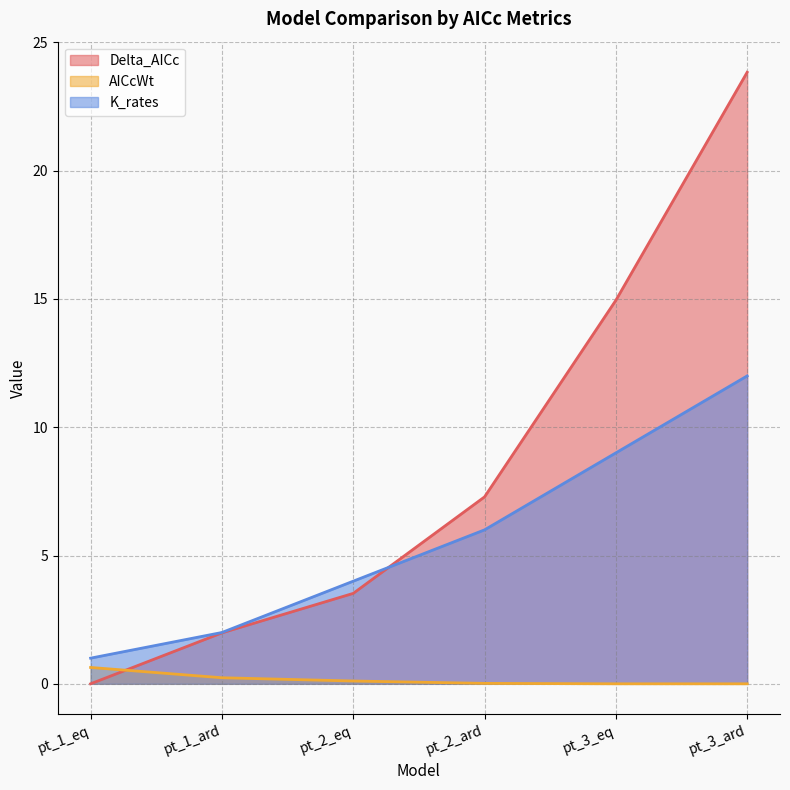

What is the maximum value for AICcWt?

0.6